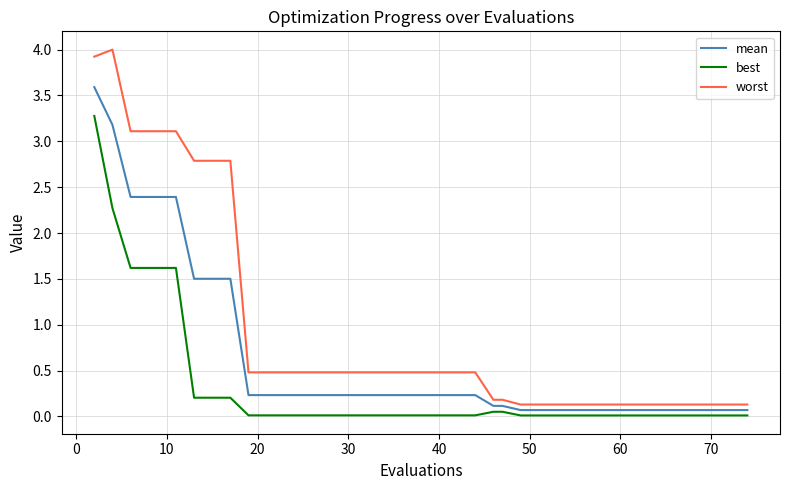

What is the maximum value shown in the chart?

4.0